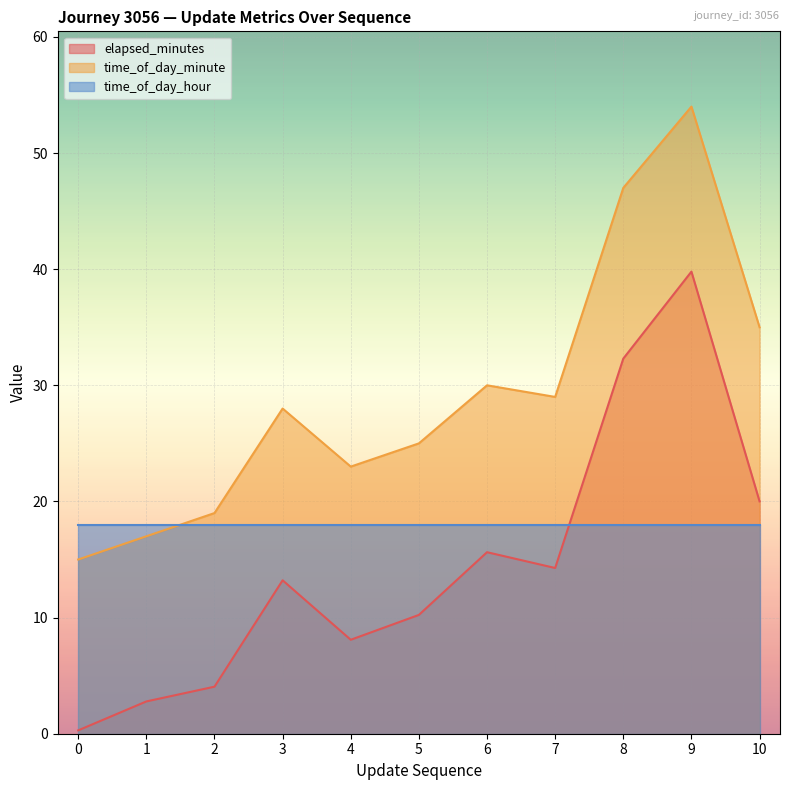

At which category does time_of_day_minute reach its first local peak?

3